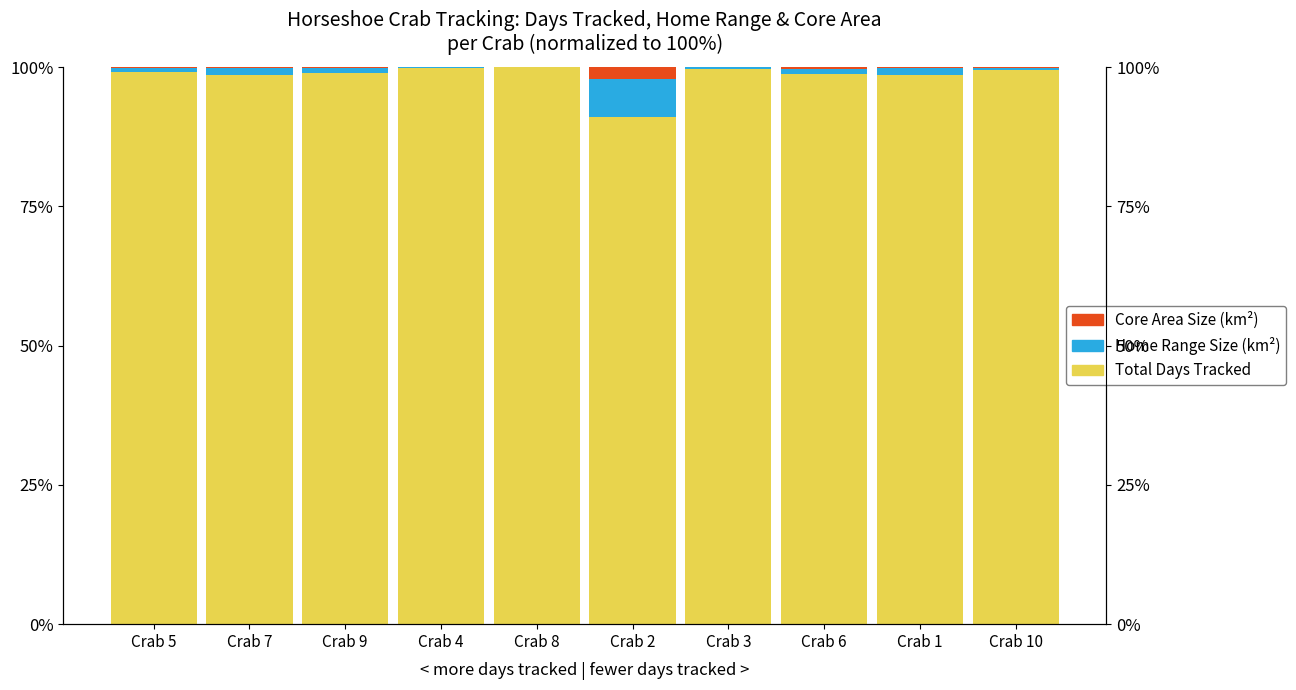

What are all the series names shown in the legend?

Total Days Tracked, Home Range Size (km²), Core Area Size (km²)